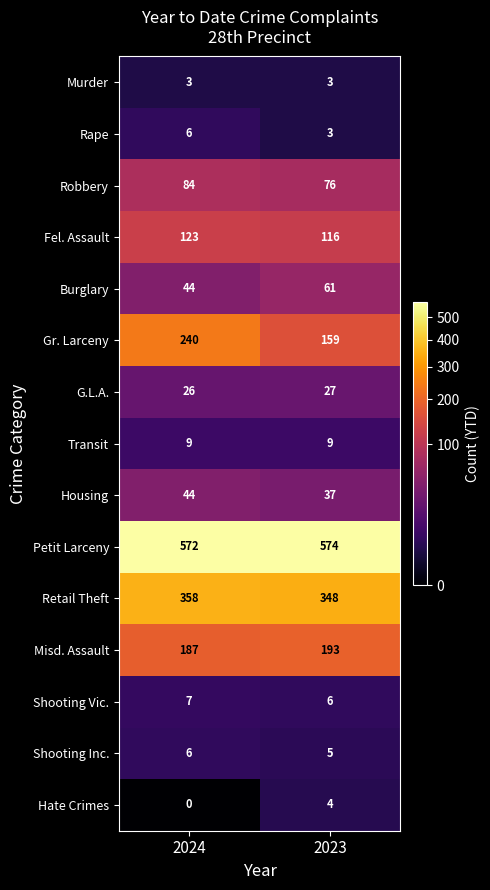

Where is Gr. Larceny nearest to the value 199?

2023